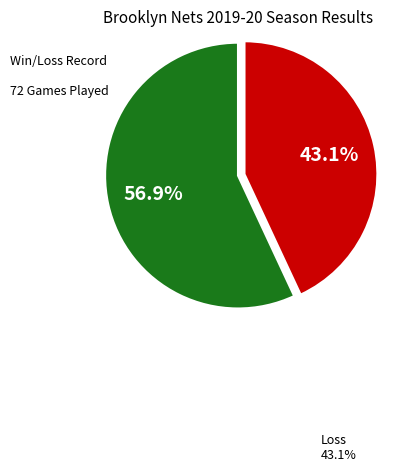

Count the number of slices in the pie.

2